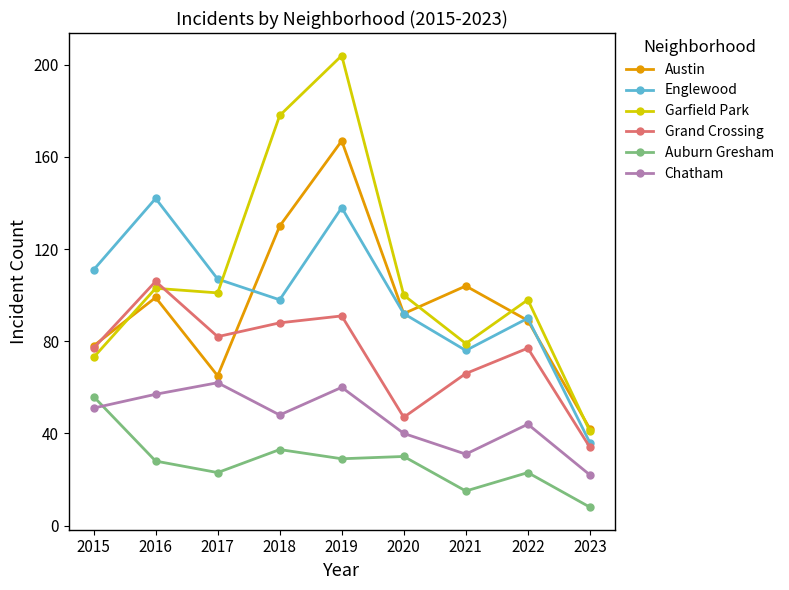

True or false: Austin and Auburn Gresham intersect in this chart.

False